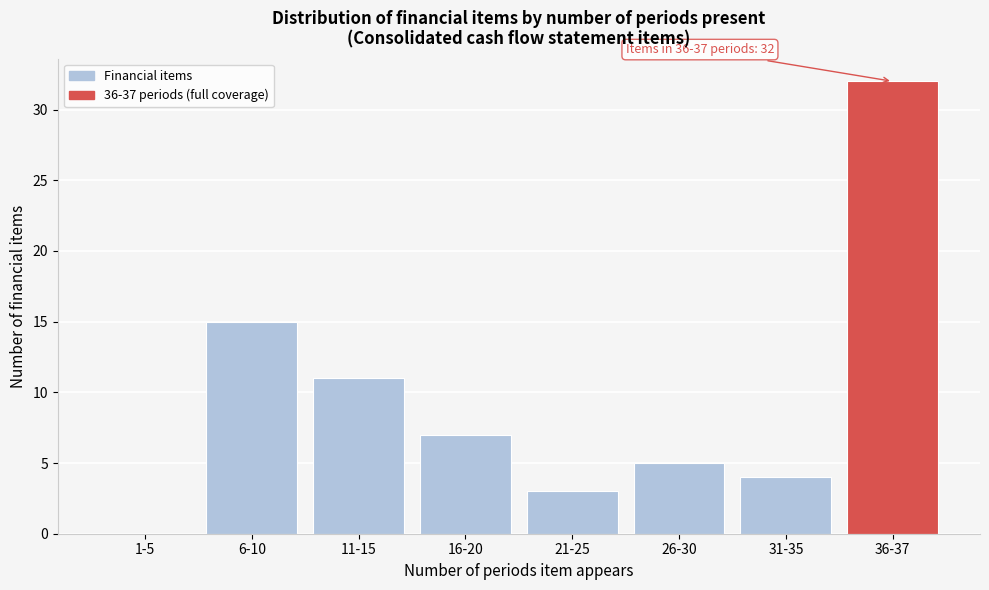

Reading left to right, transcribe all the data shown in this chart.

1-5=0	6-10=15	11-15=11	16-20=7	21-25=3	26-30=5	31-35=4	36-37=32